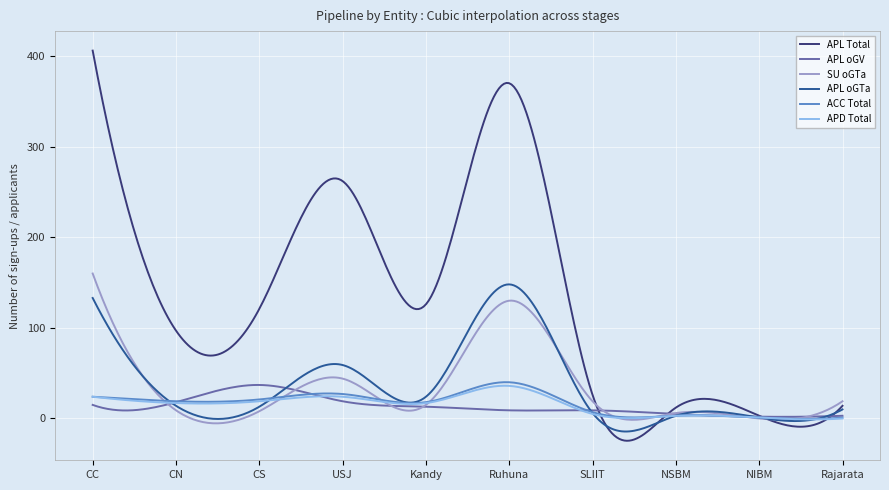

Which series has the largest total across all categories?

APL Total